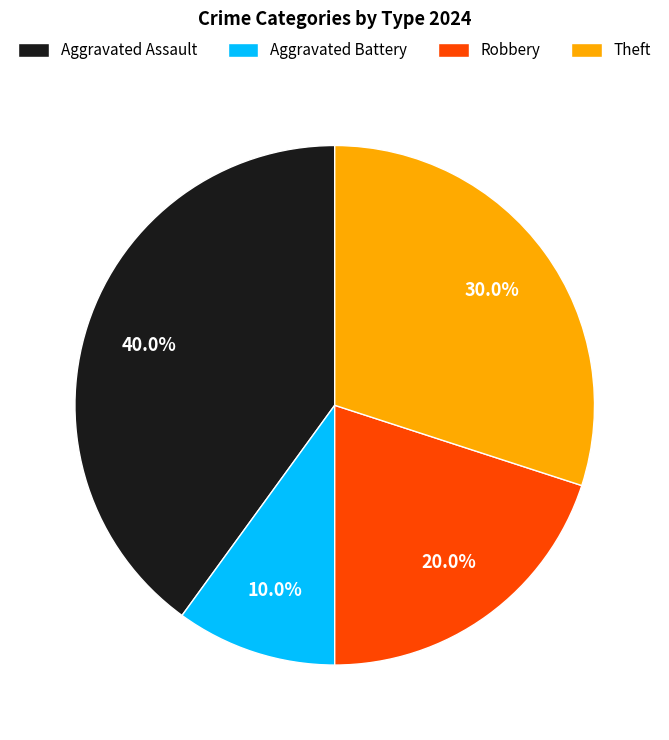

How many segments does this pie chart have?

4